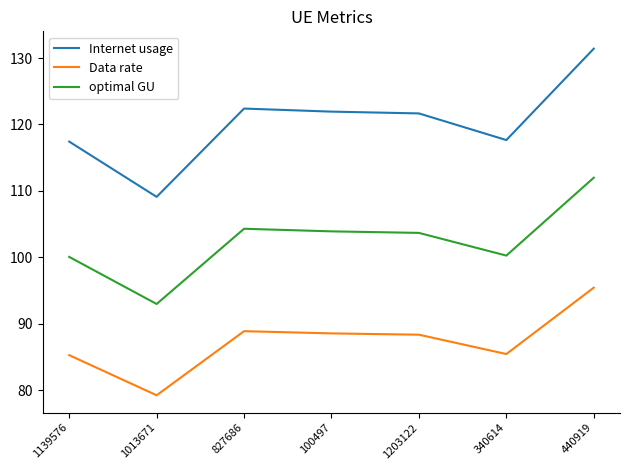

Which series changed the most between 1139576 and 1203122?

Internet usage